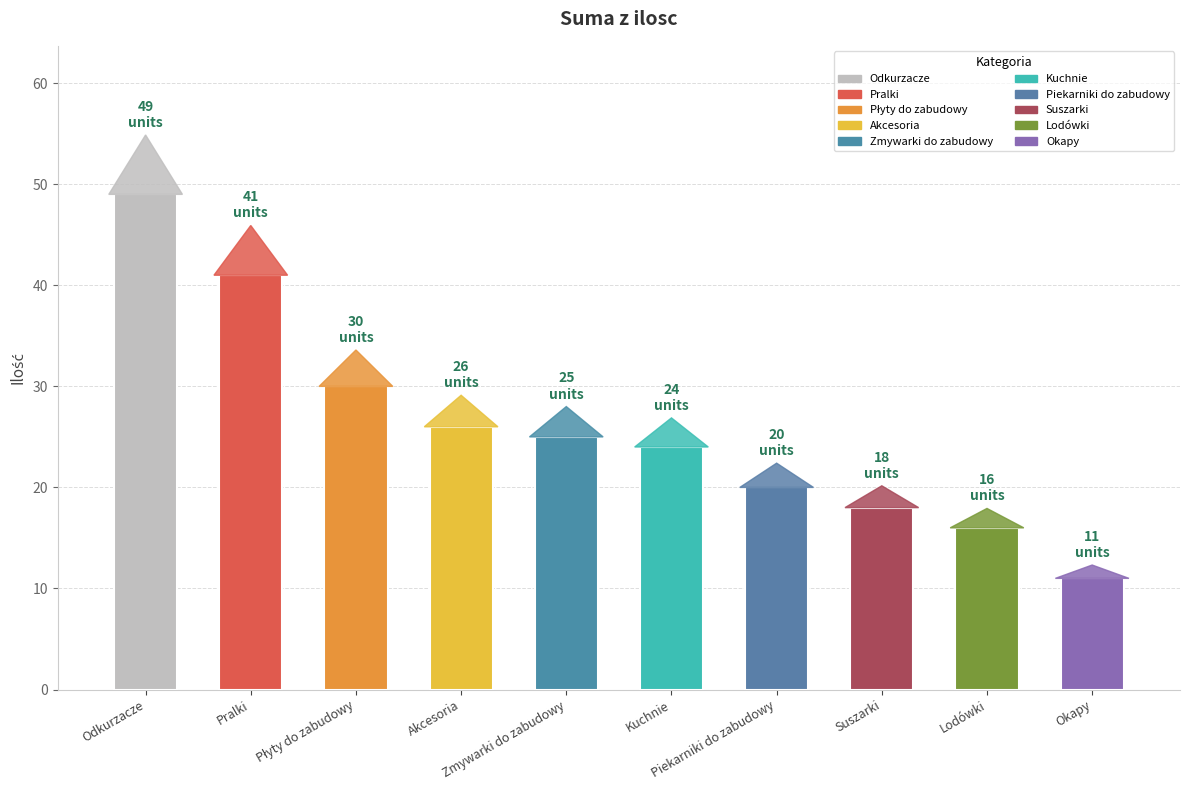

What is the difference between the maximum and minimum values?

38